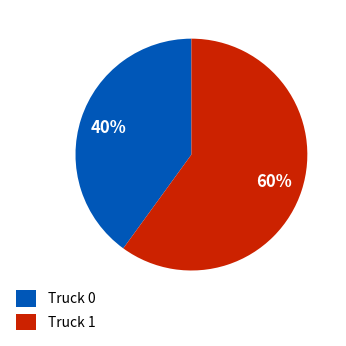

What is the majority slice?

Truck 1